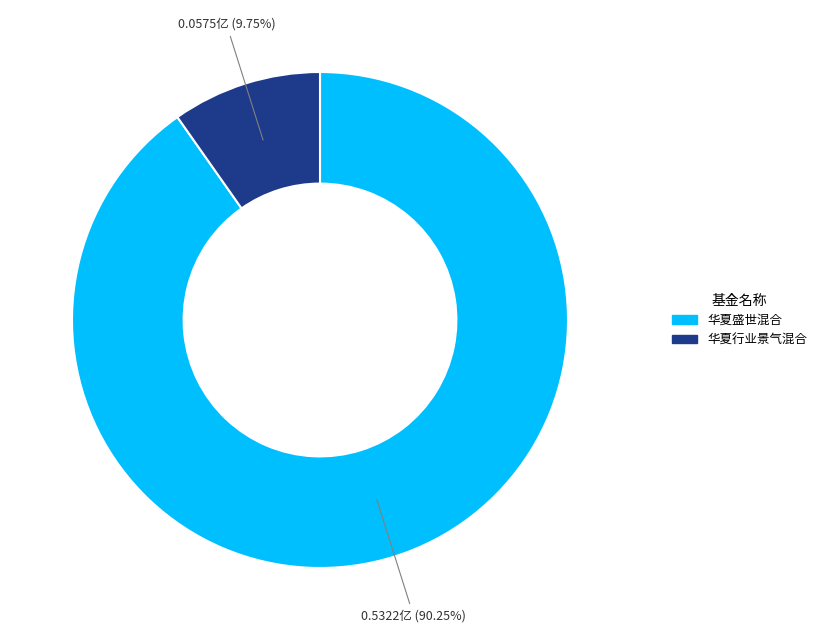

To the nearest percent, what is the combined percentage of 华夏盛世混合 and 华夏行业景气混合?

100%